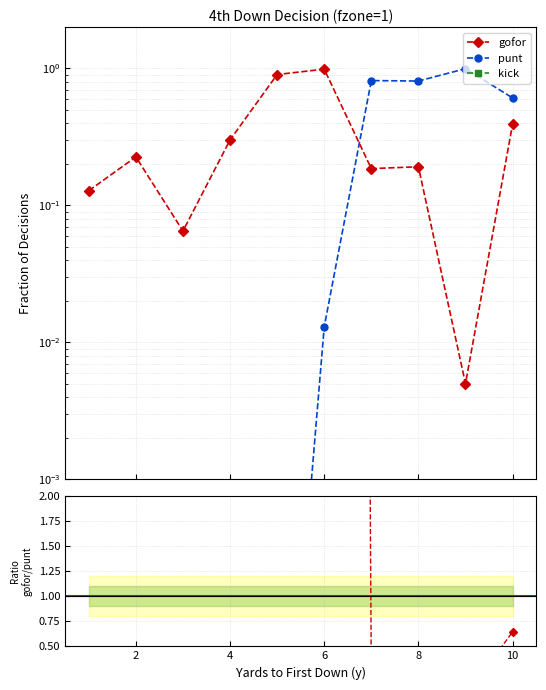

List the labels in order of punt value, largest first.

9, 7, 8, 10, 6, 1, 2, 3, 4, 5